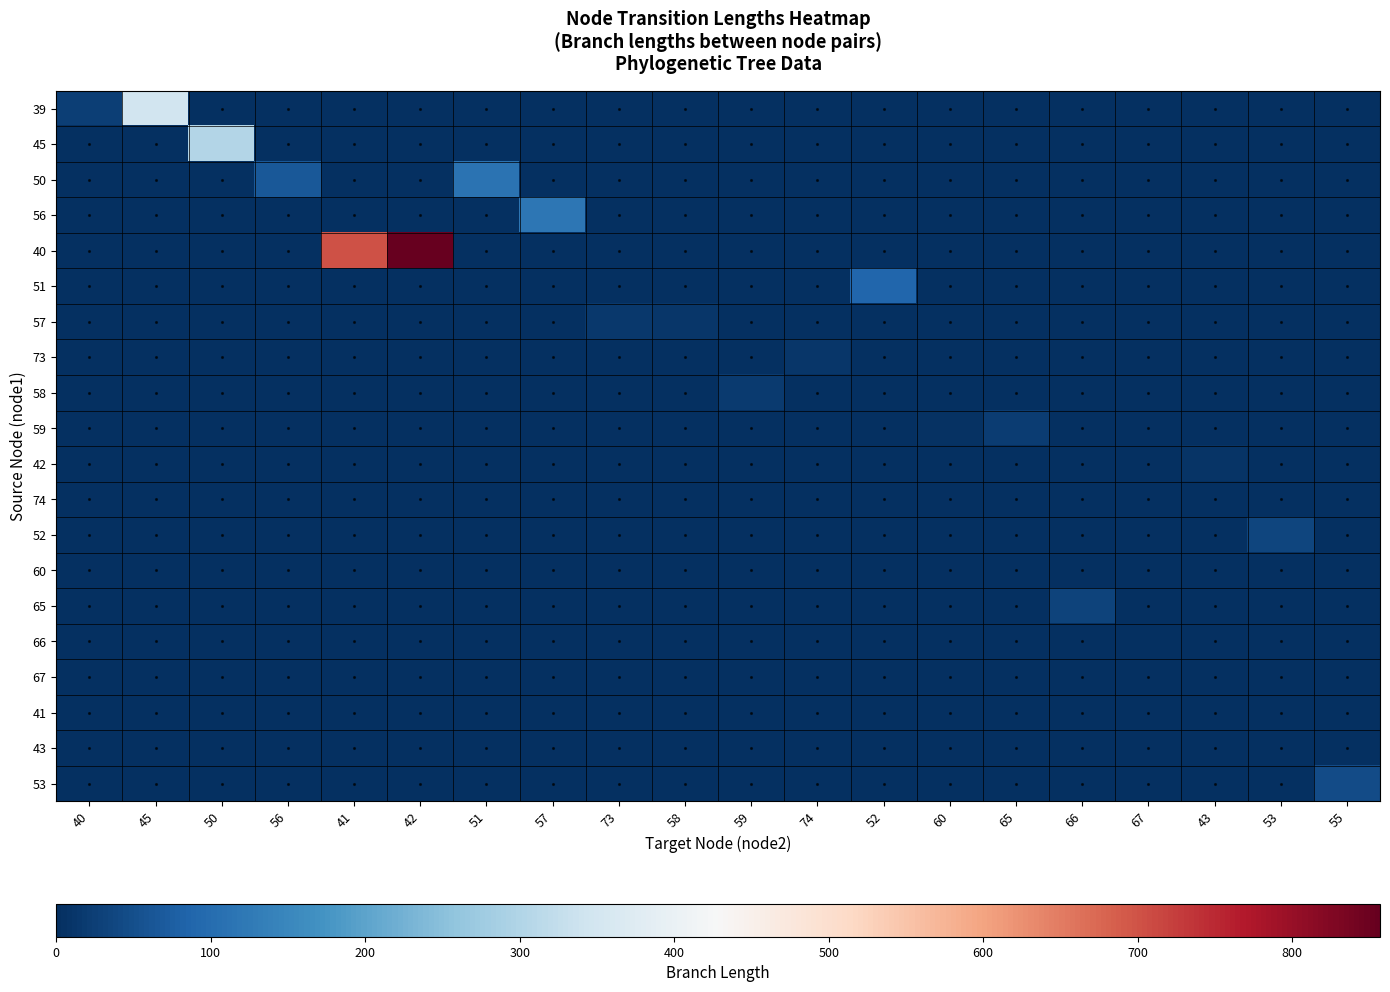

What is the difference between the highest and lowest values at 57?

118.5